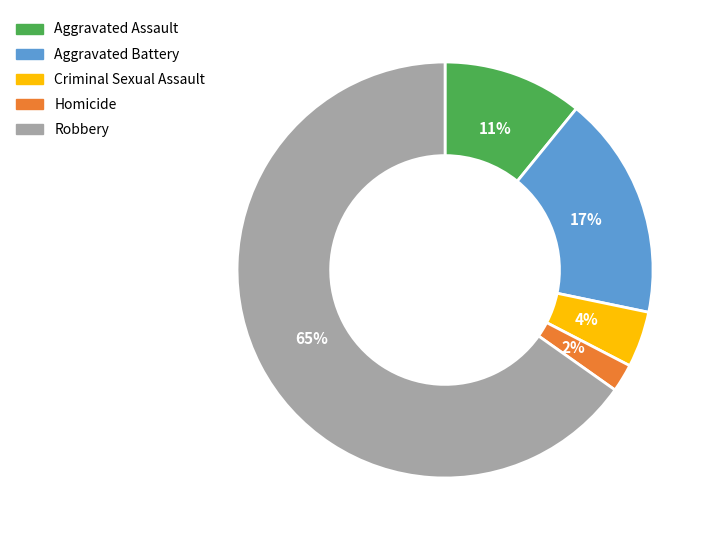

Is it true that Aggravated Assault is 11% of the pie?

True